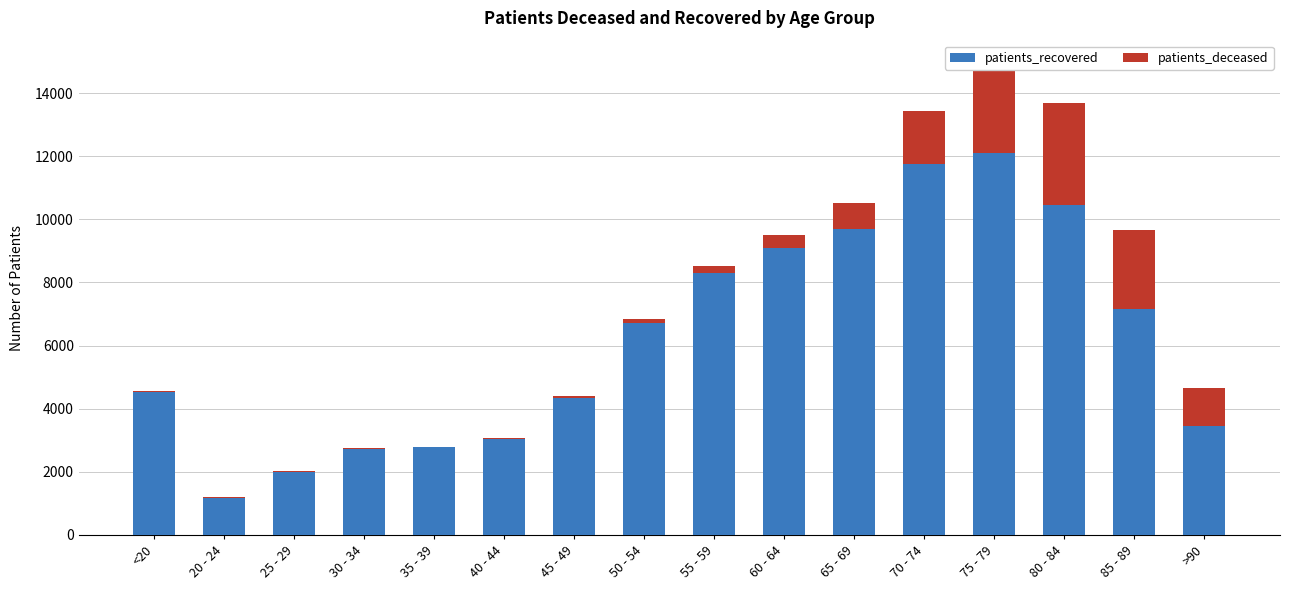

What is the sum of all patients_recovered values?

99361